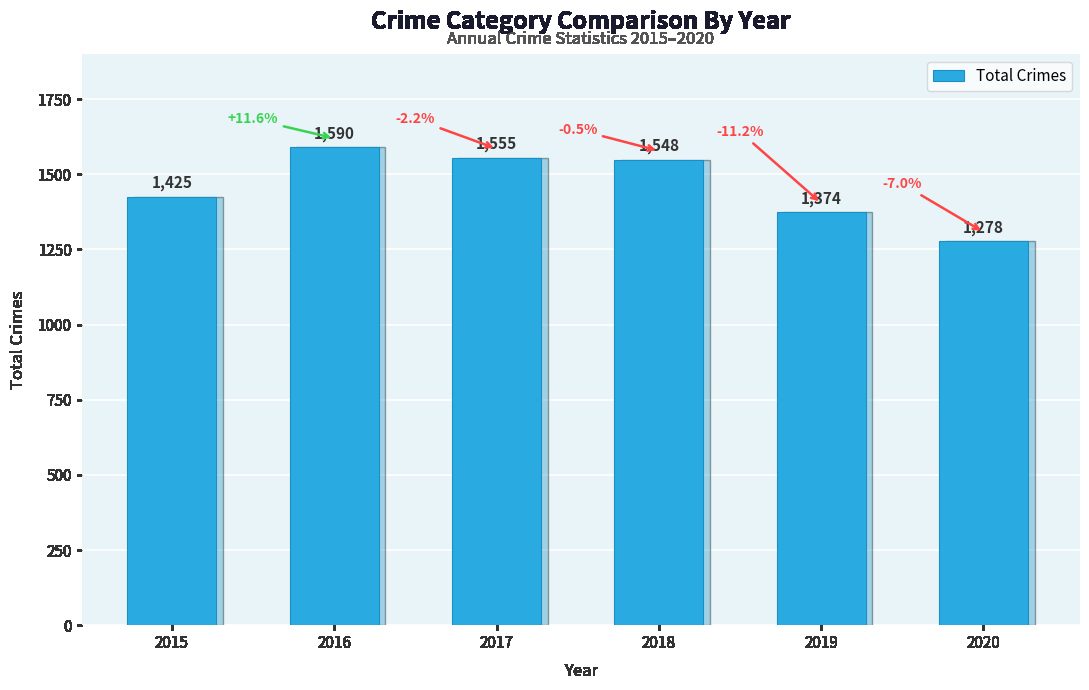

Which has a higher value, 2020 or 2015?

2015